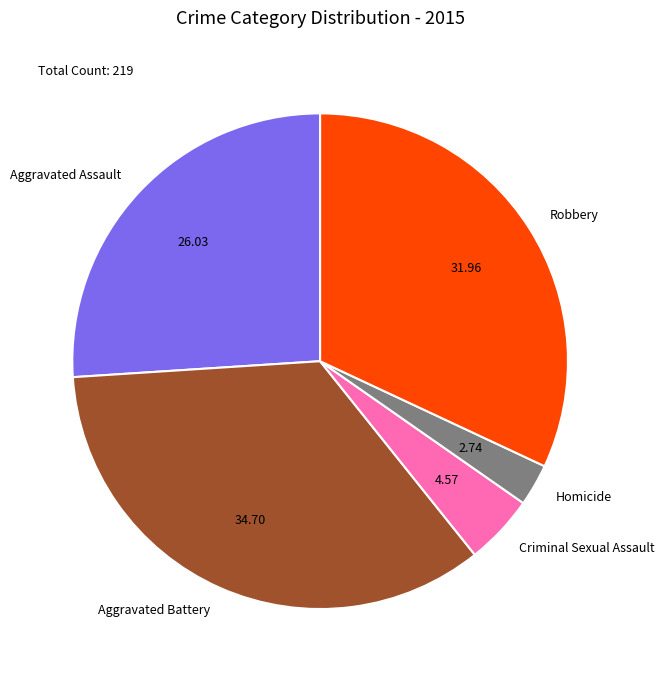

Rank the categories by value from highest to lowest.

Aggravated Battery, Robbery, Aggravated Assault, Criminal Sexual Assault, Homicide